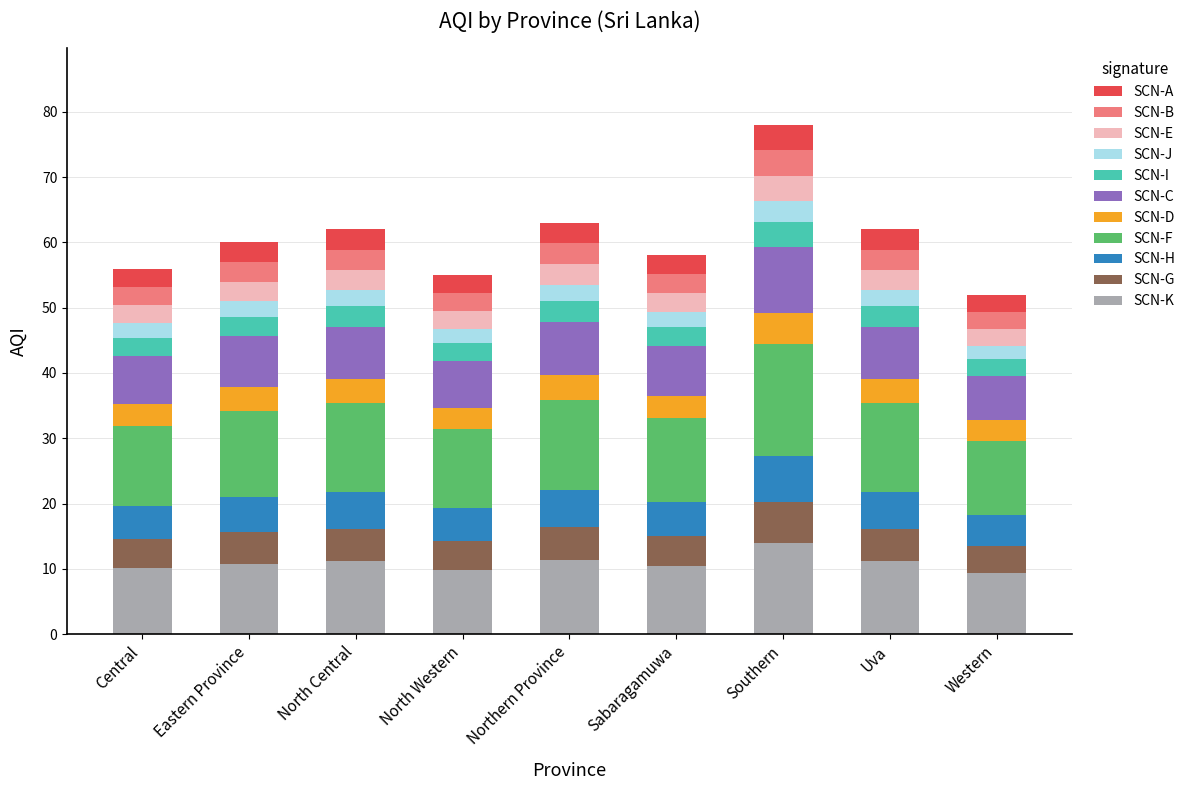

What is the total value across all series at Central?

56.0